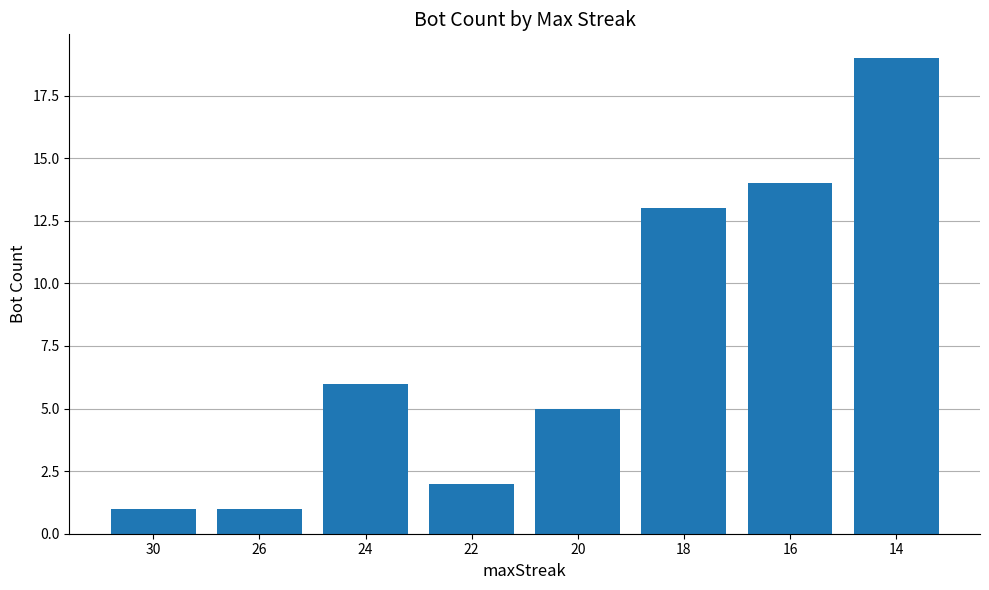

The value at 14 is 19. True or false?

True